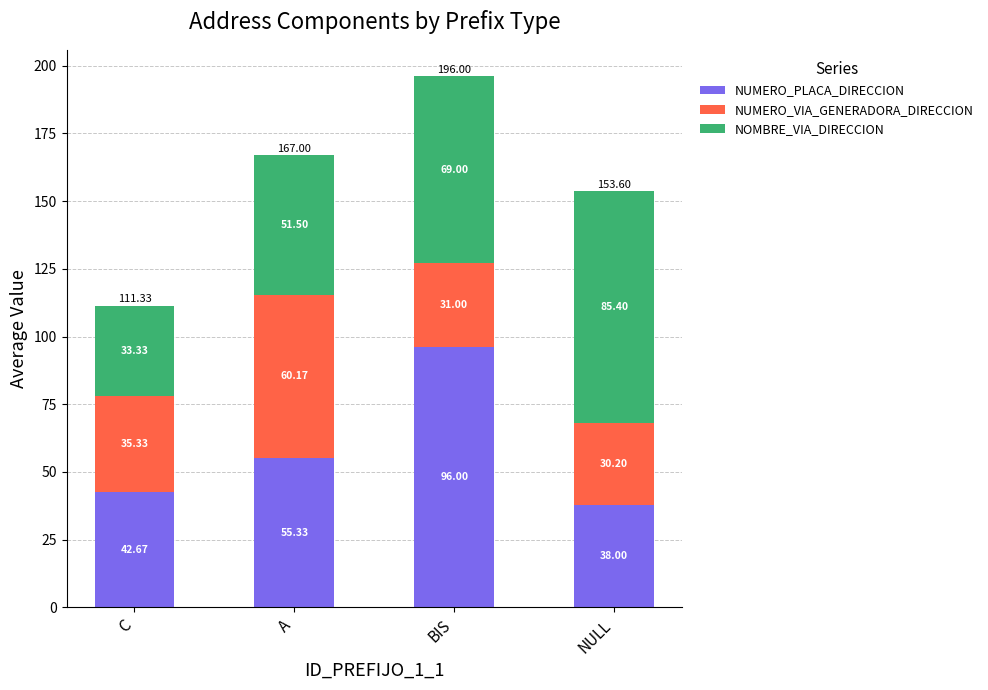

What is the total value across all series at NULL?

153.6